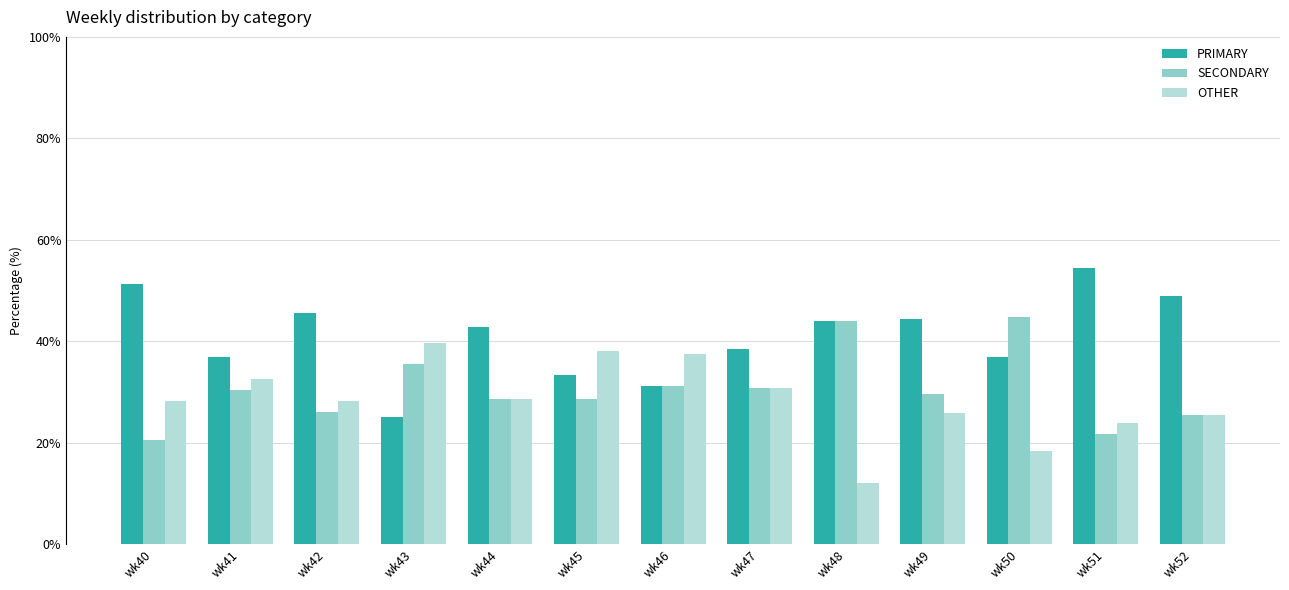

What is the maximum value for OTHER?

39.6